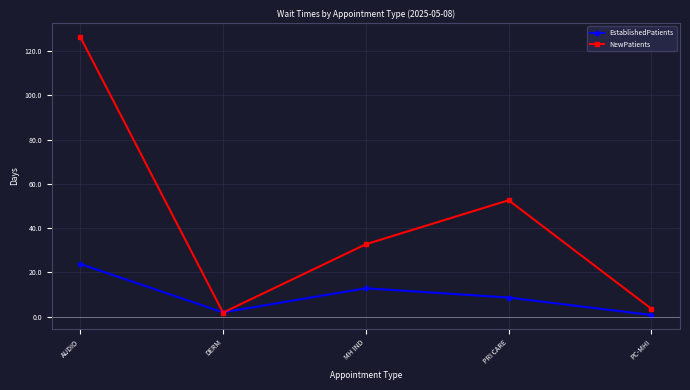

Between PRI CARE and PC-MHI, which series saw the biggest shift?

NewPatients